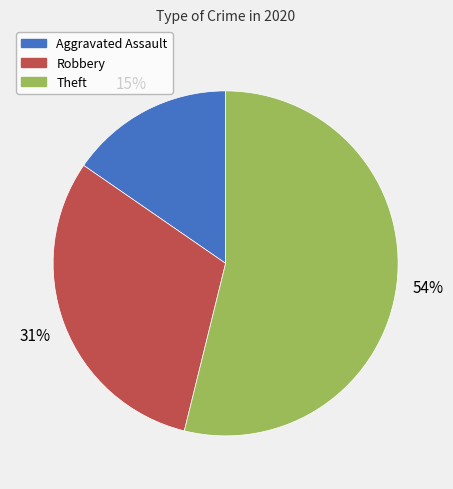

True or false: Theft accounts for 54% of the total.

True